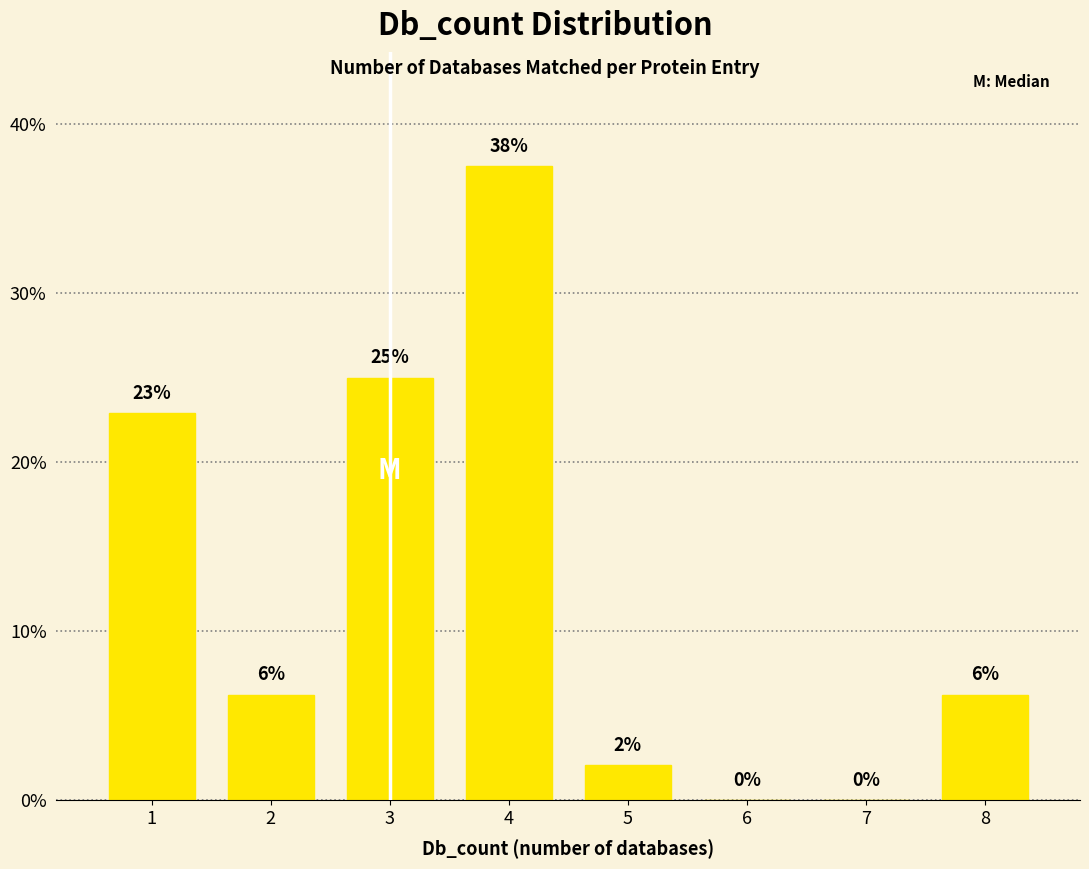

The value at 7 is 0.0. True or false?

True